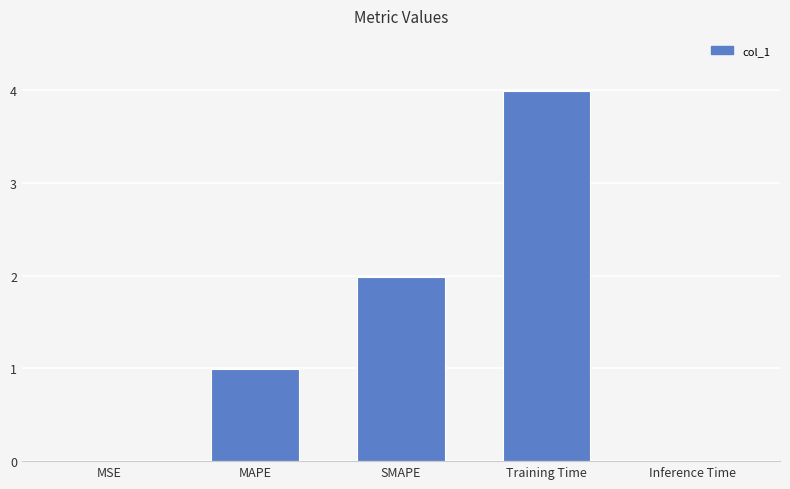

Which has a higher value, Inference Time or Training Time?

Training Time